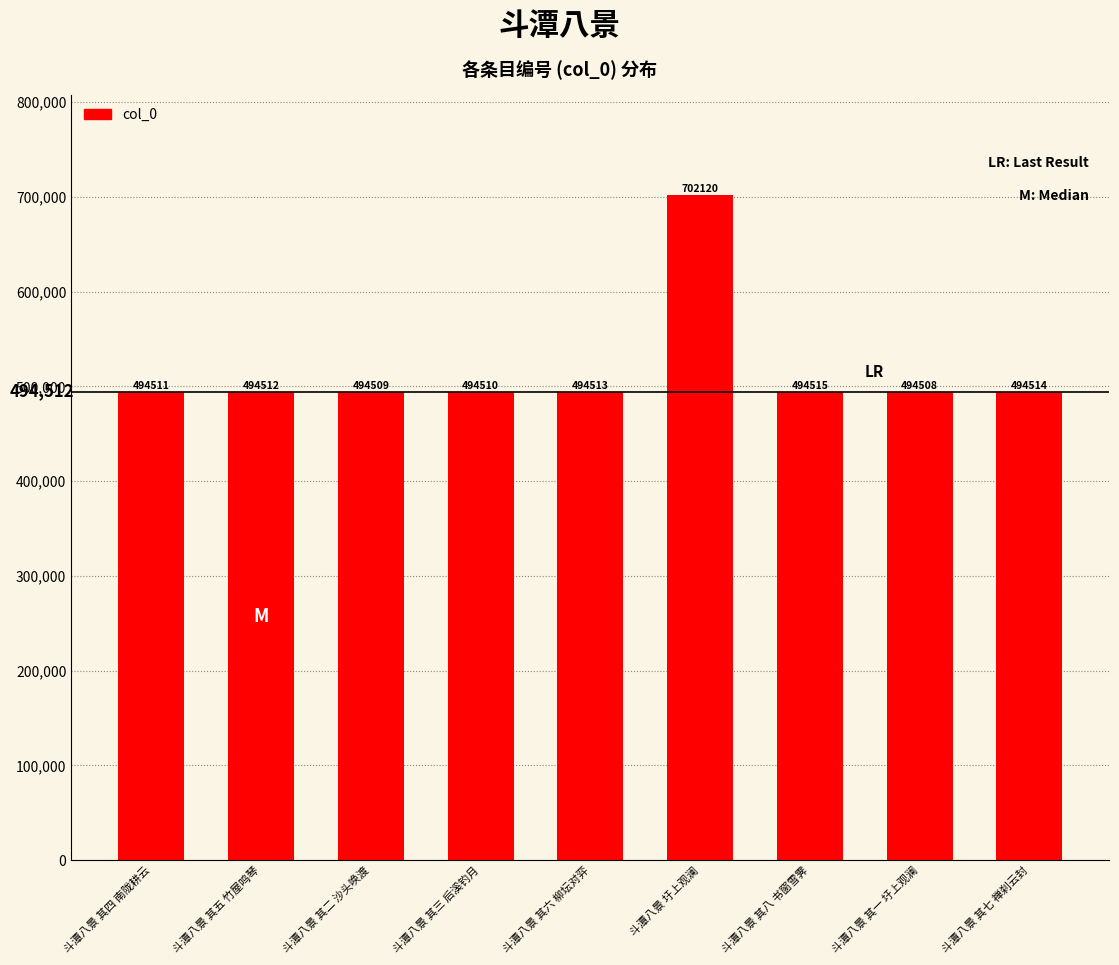

Rank the categories by value from lowest to highest.

斗潭八景 其一 圩上观澜, 斗潭八景 其二 沙头唤渡, 斗潭八景 其三 后溪钓月, 斗潭八景 其四 南陇耕云, 斗潭八景 其五 竹屋鸣琴, 斗潭八景 其六 柳坛对弈, 斗潭八景 其七 禅刹云封, 斗潭八景 其八 书窗雪霁, 斗潭八景 圩上观澜